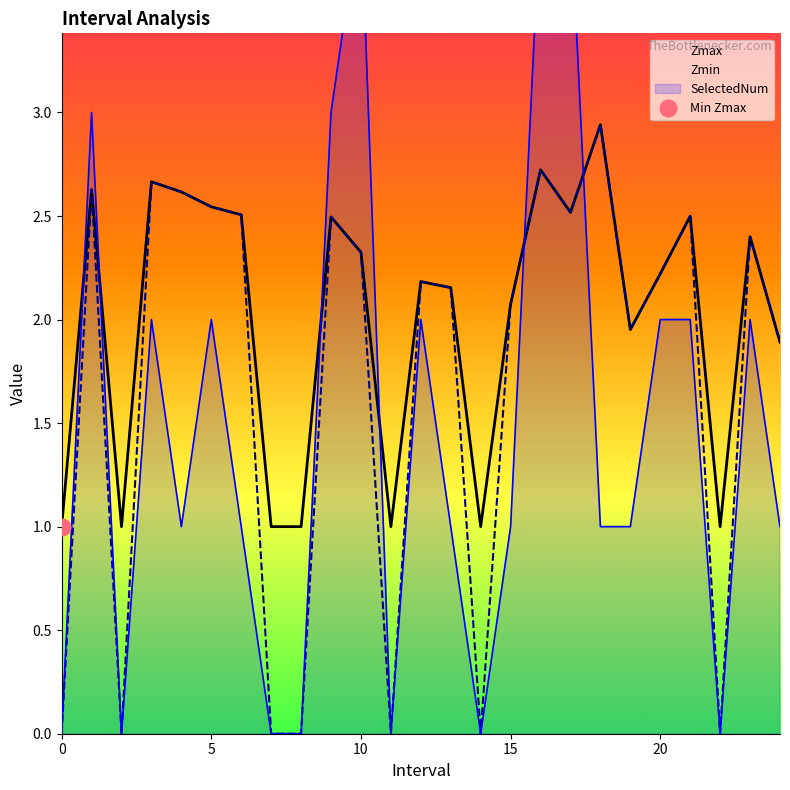

What are all the series names shown in the legend?

Zmax, Zmin, SelectedNum